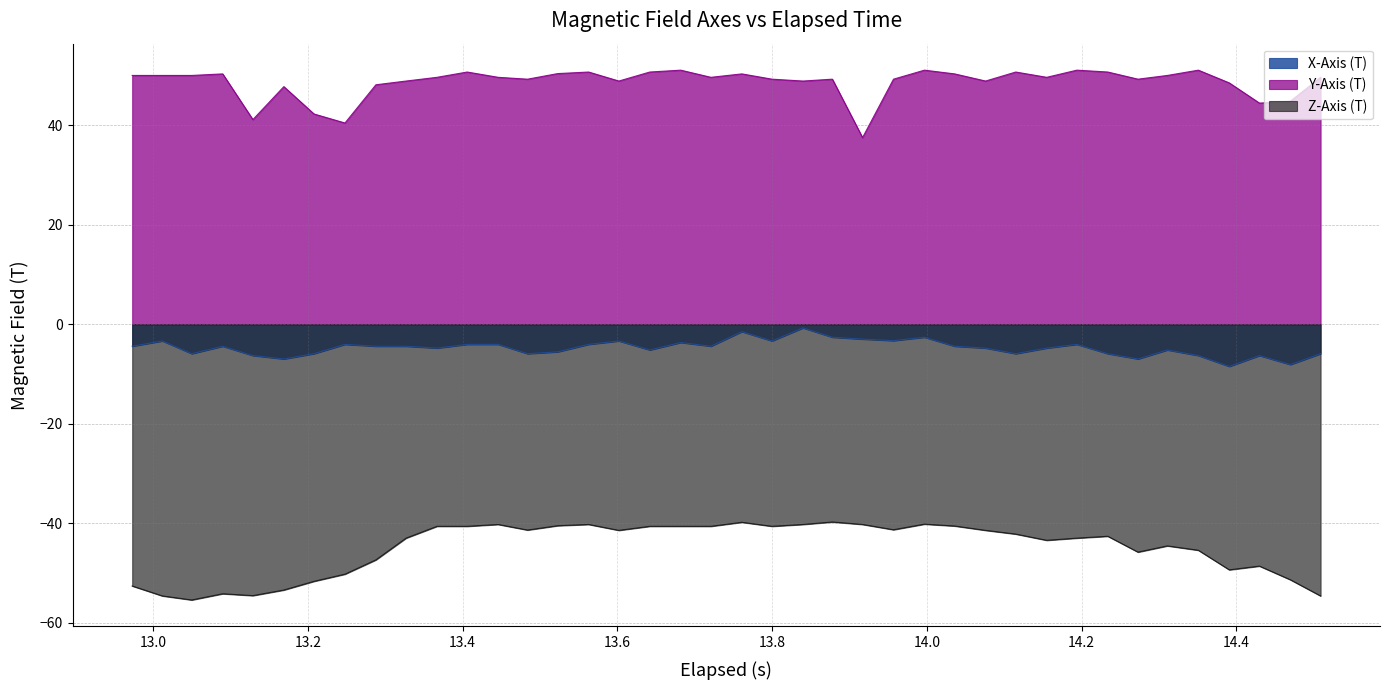

Reading right to left, list all the values displayed in this chart.

X-Axis (T): -5.9	-8.1	-6.3	-8.5	-6.3	-5.2	-7.0	-5.9	-4.0	-4.8	-5.9	-4.8	-4.4	-2.6	-3.3	-3.0	-2.6	-0.7	-3.4	-1.5	-4.4	-3.7	-5.2	-3.4	-4.0	-5.5	-5.9	-4.0	-4.0	-4.8	-4.4	-4.4	-4.0	-5.9	-7.0	-6.3	-4.4	-5.9	-3.4	-4.4
Y-Axis (T): 49.7	44.9	44.5	48.5	51.1	50.0	49.3	50.7	51.1	49.7	50.7	48.9	50.4	51.1	49.3	37.5	49.3	48.9	49.3	50.4	49.7	51.1	50.7	48.9	50.7	50.4	49.3	49.7	50.7	49.7	48.9	48.2	40.5	42.3	47.8	41.2	50.4	50.0	50.0	50.0
Z-Axis (T): -54.6	-51.4	-48.6	-49.4	-45.4	-44.6	-45.8	-42.6	-43.0	-43.4	-42.2	-41.4	-40.6	-40.2	-41.3	-40.3	-39.8	-40.3	-40.6	-39.8	-40.6	-40.6	-40.6	-41.4	-40.3	-40.5	-41.4	-40.3	-40.6	-40.6	-43.0	-47.4	-50.3	-51.7	-53.4	-54.6	-54.2	-55.4	-54.6	-52.6